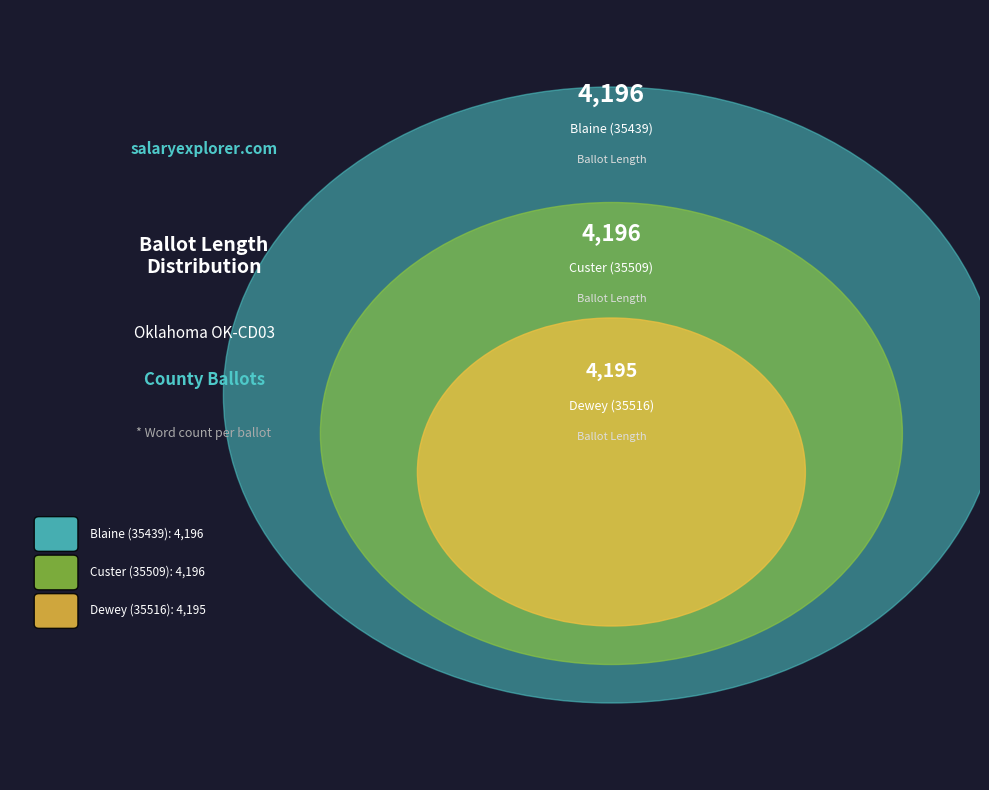

To the nearest percent, what percentage of the pie is Custer (35509)?

33%